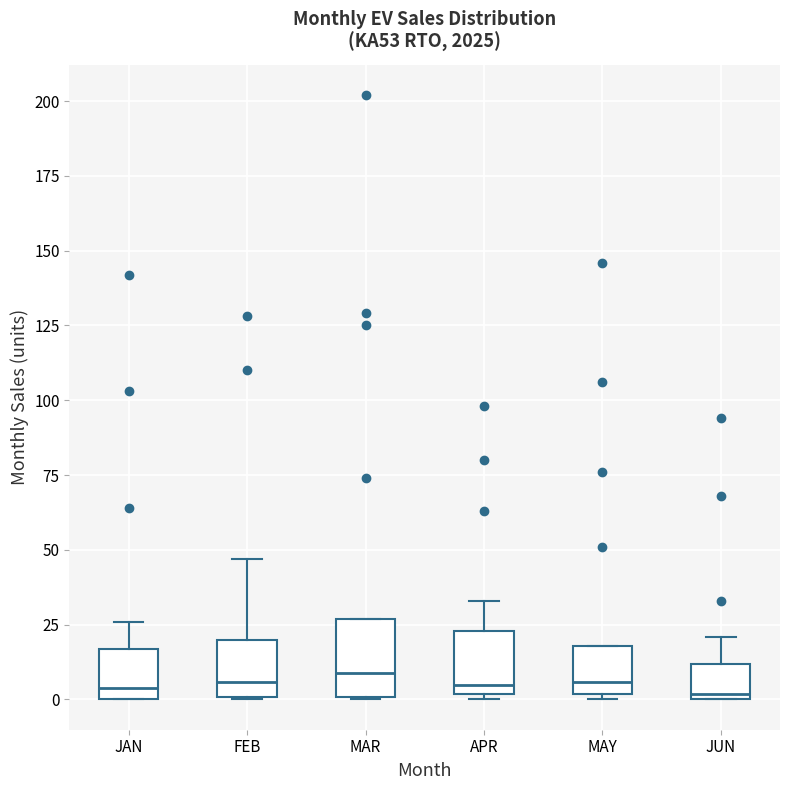

Reading left to right, read every box against the y-axis: the position of its median line, the range the box covers, and the ends of its whiskers. The values are not printed on the chart, so give them approximately, as read against the axis.

JAN: median 5, box 0 to 15, whiskers 0 to 25
FEB: median 5, box 0 to 20, whiskers 0 to 45
MAR: median 10, box 0 to 25, whiskers 0 to 25
APR: median 5, box 0 to 25, whiskers 0 (just below the box's lower edge) to 35
MAY: median 5, box 0 to 20, whiskers 0 (just below the box's lower edge) to 20
JUN: median 0 (just above the box's lower edge), box 0 to 10, whiskers 0 to 20